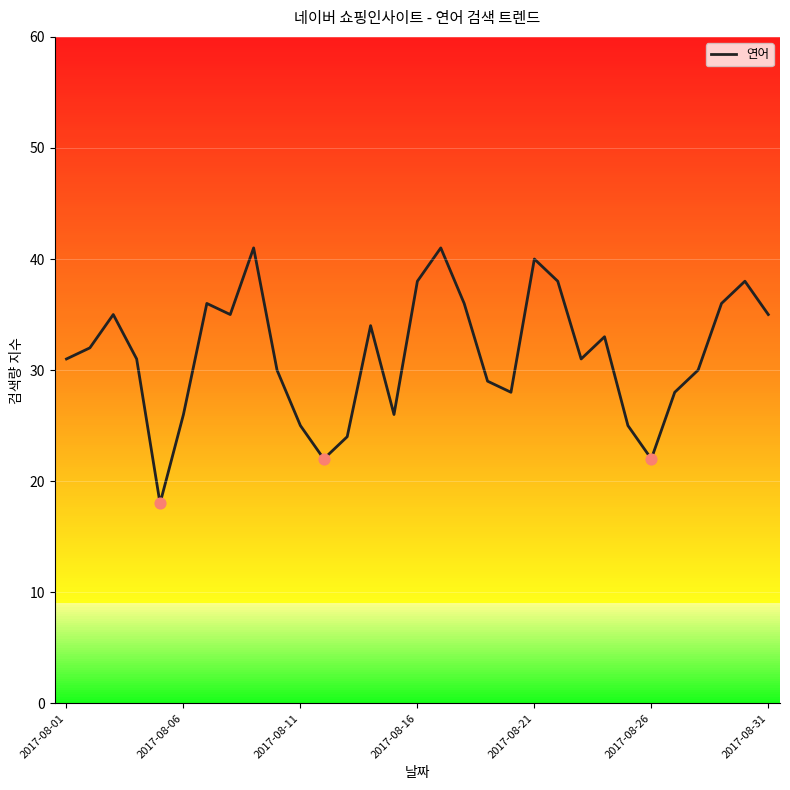

What is the smallest value displayed?

18